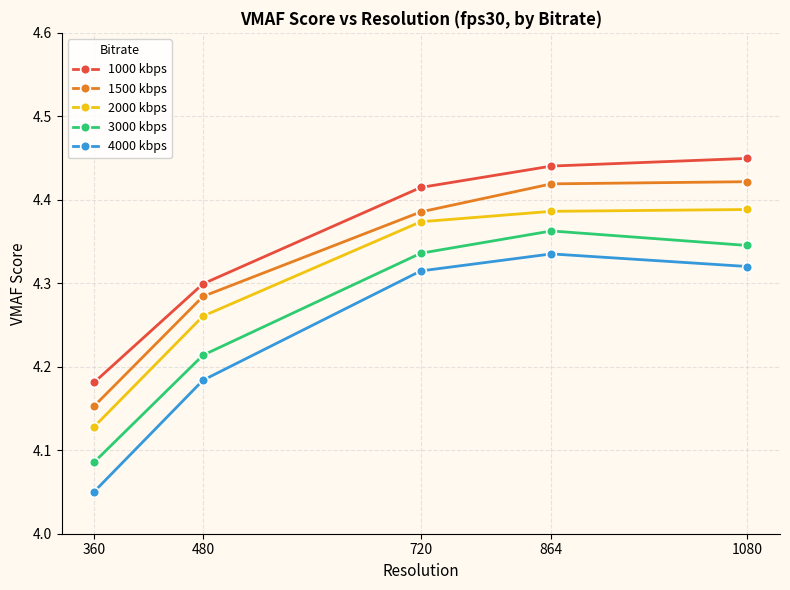

Between 360 and 864, which series saw the biggest shift?

4000 kbps